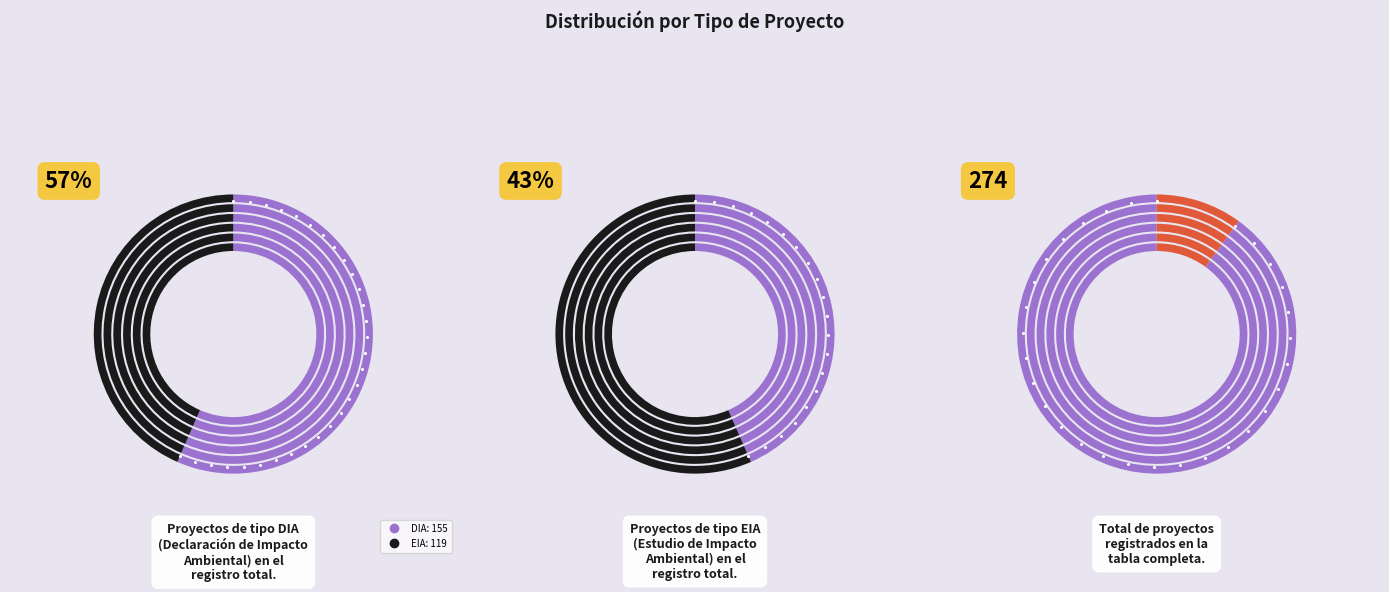

Count the number of slices in the pie.

2